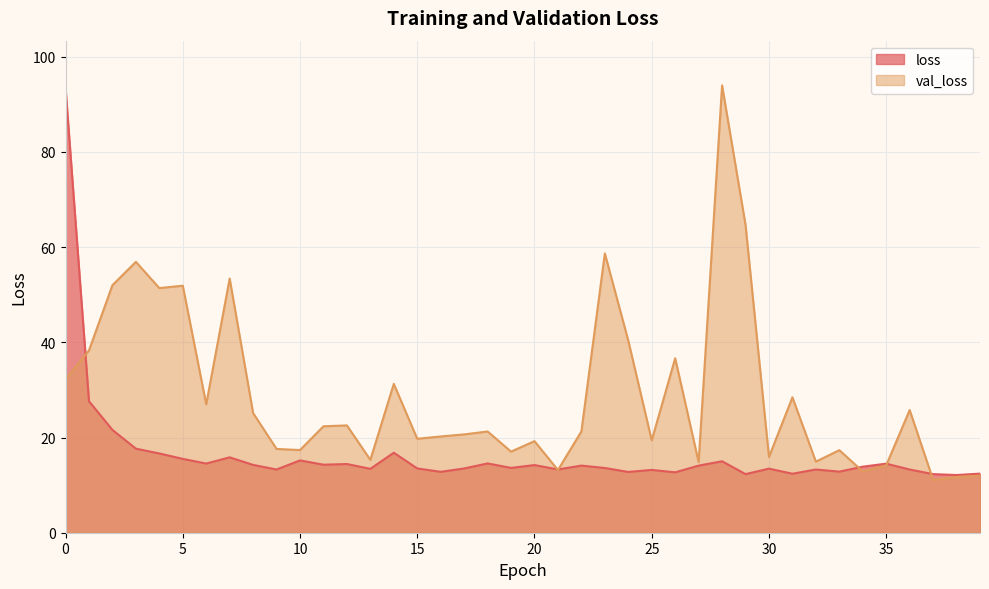

What is the smallest value displayed?

11.1